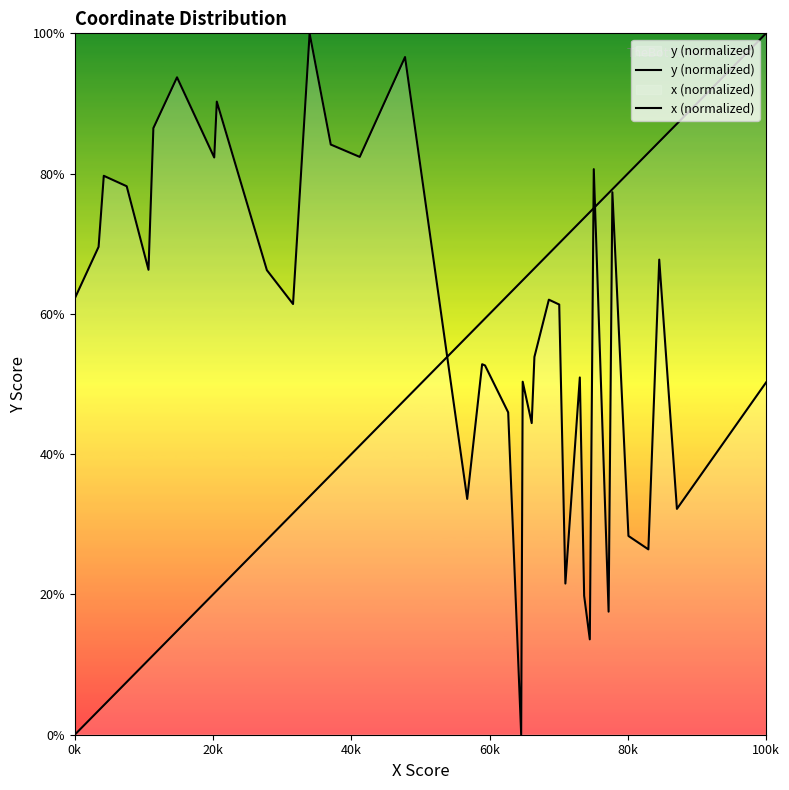

How many times do x (normalized) and y (normalized) cross each other?

3